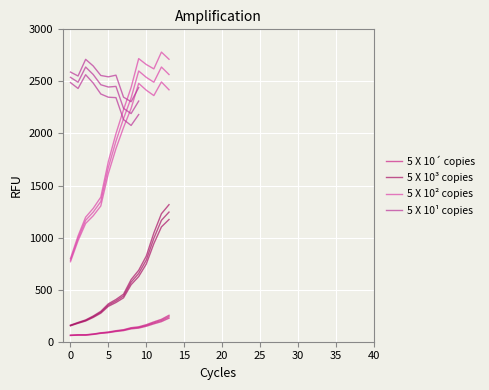

How many values exceed 784?

19